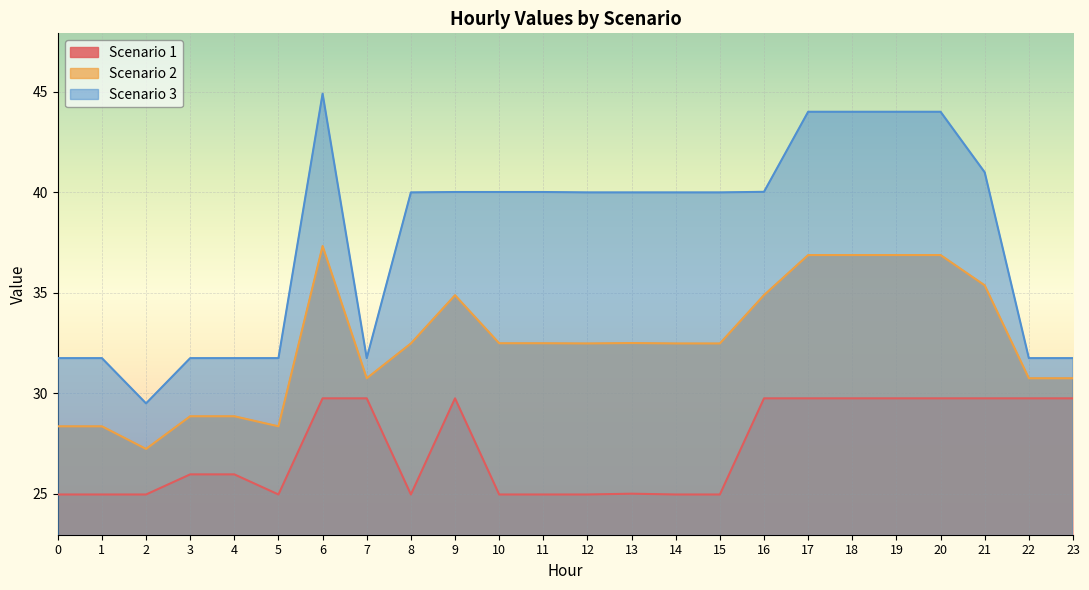

At how many categories does at least one series exceed 38?

15